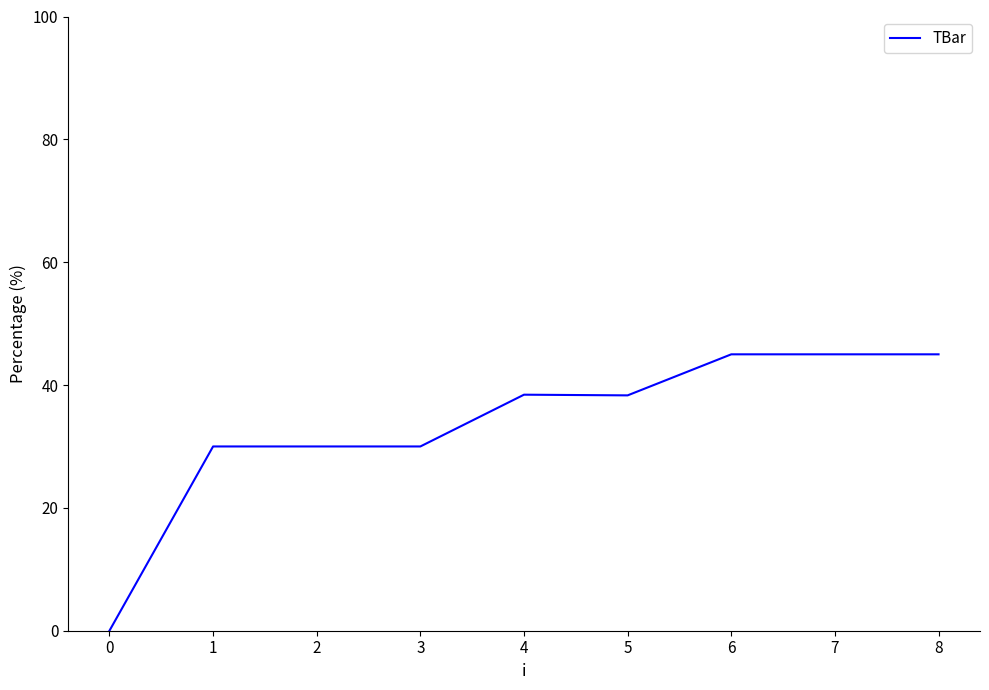

What is the greatest value displayed?

45.0